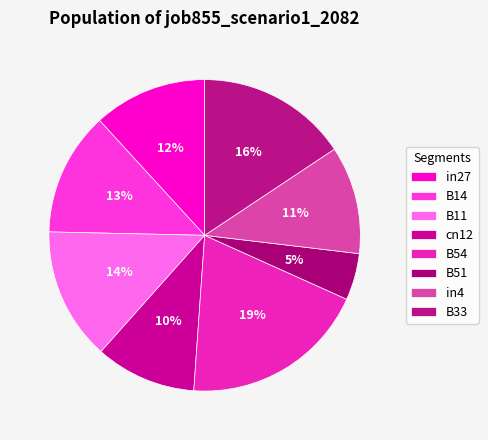

Which slice is the smallest?

B51